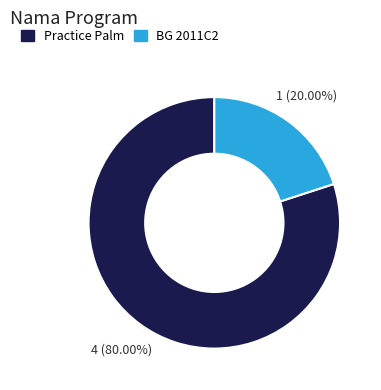

Which has a higher value, Practice Palm or BG 2011C2?

Practice Palm